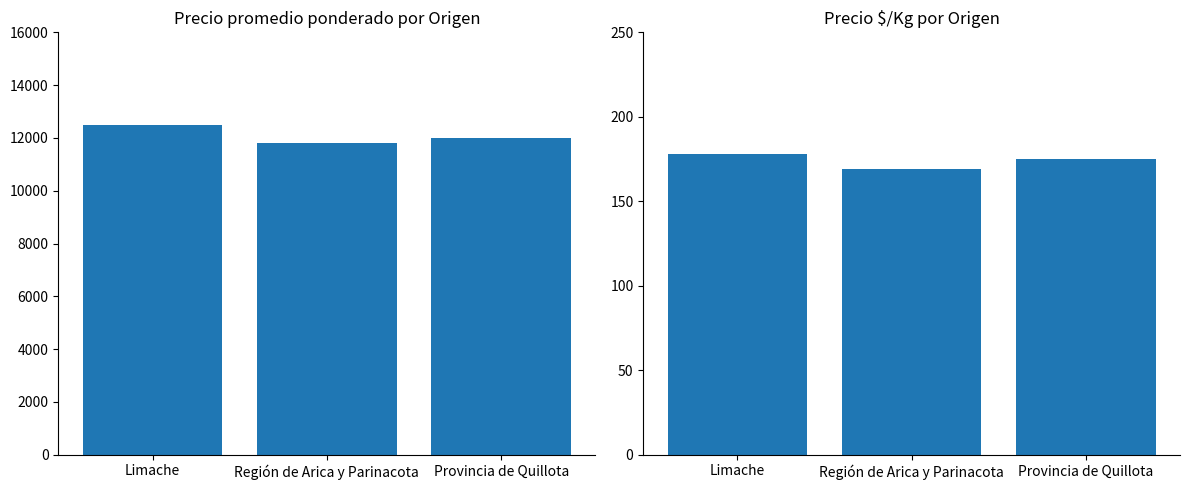

What is the difference between the second highest and minimum values in the Precio $/Kg series?

6